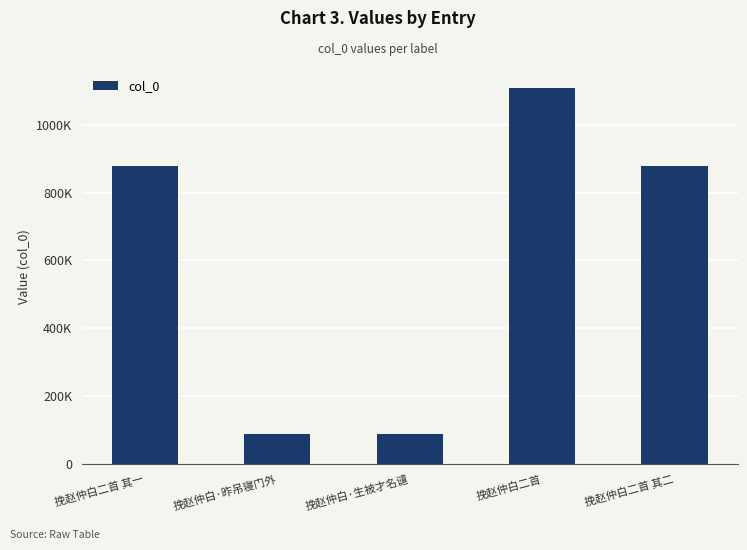

What is the change in value from 挽赵仲白二首 其一 to 挽赵仲白二首?

+230810